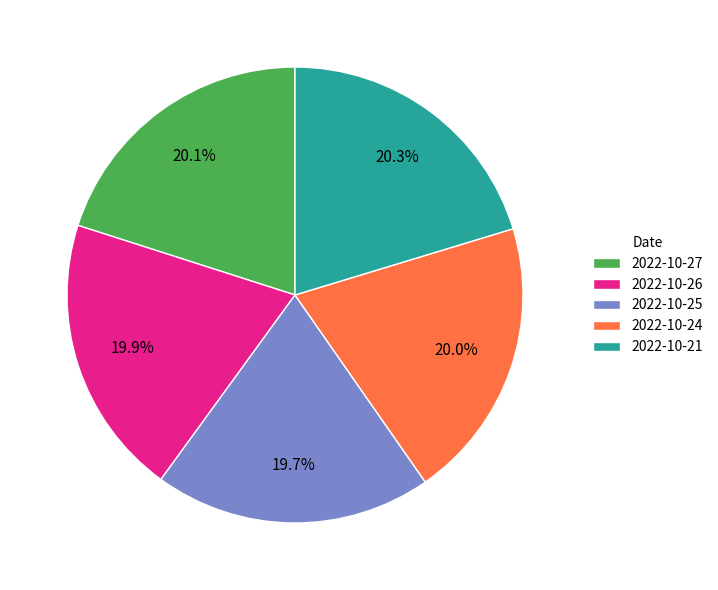

What is the ratio of the value at 2022-10-27 to the value at 2022-10-26?

1.0